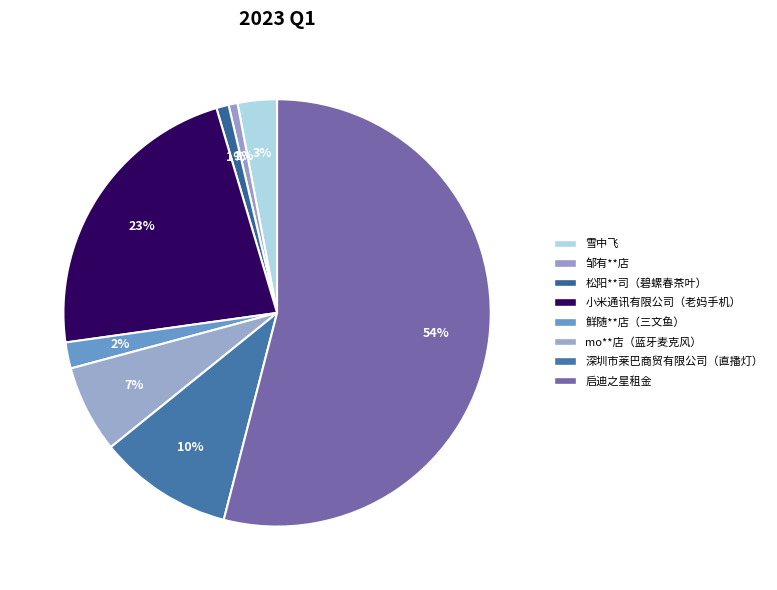

Which category has the smallest portion of the pie?

邹有**店